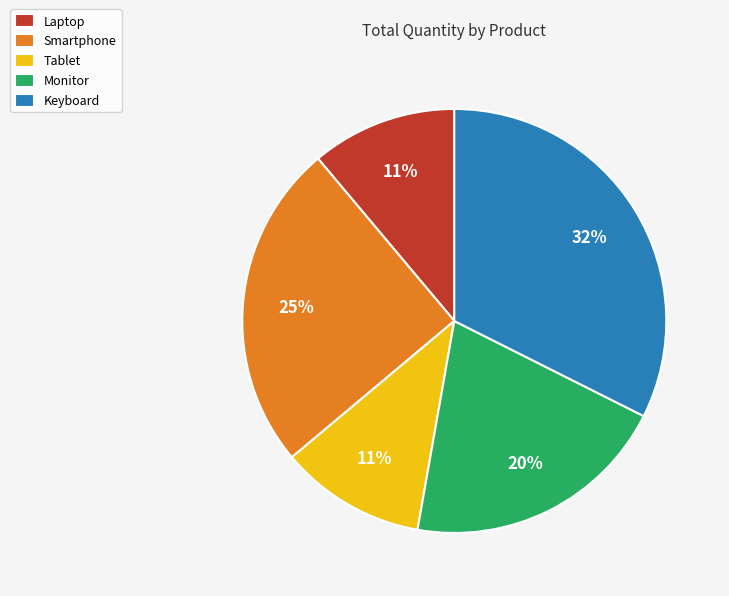

To the nearest percent, what is the difference between the largest and smallest slice percentages?

21%